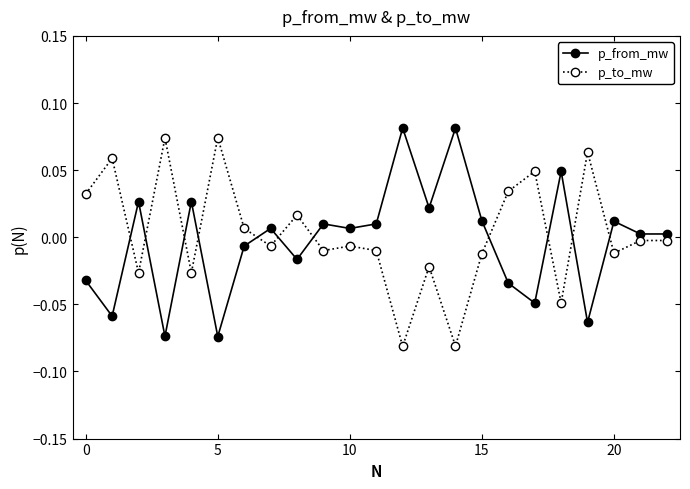

True or false: p_from_mw and p_to_mw cross at least once.

True